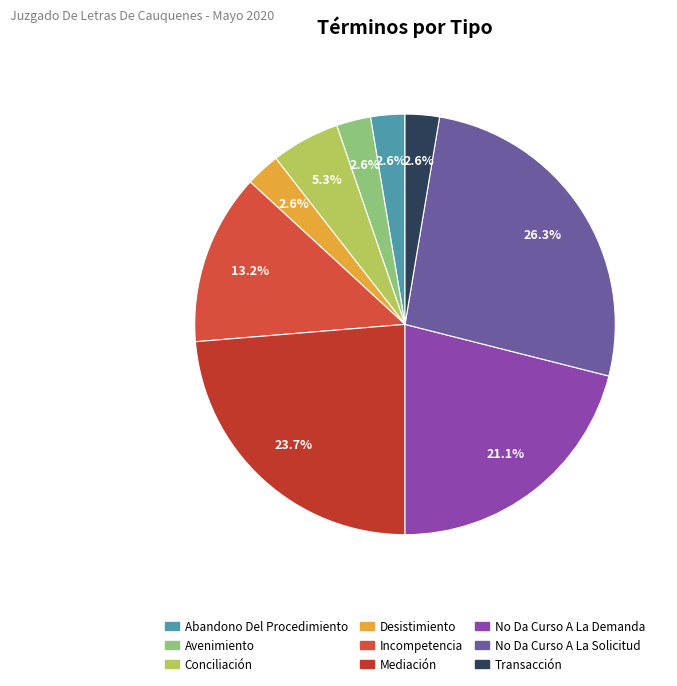

True or false: Mediación accounts for 18% of the total.

False